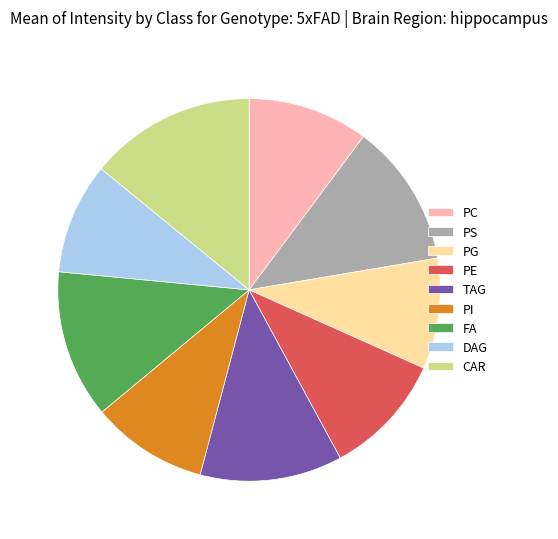

Is there any slice that represents more than half of the pie?

No